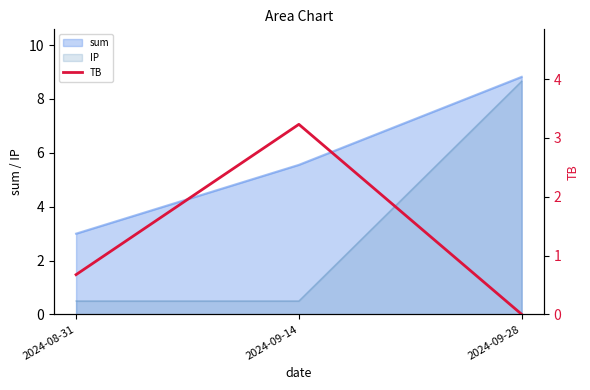

Where is sum nearest to the value 5?

2024-09-14